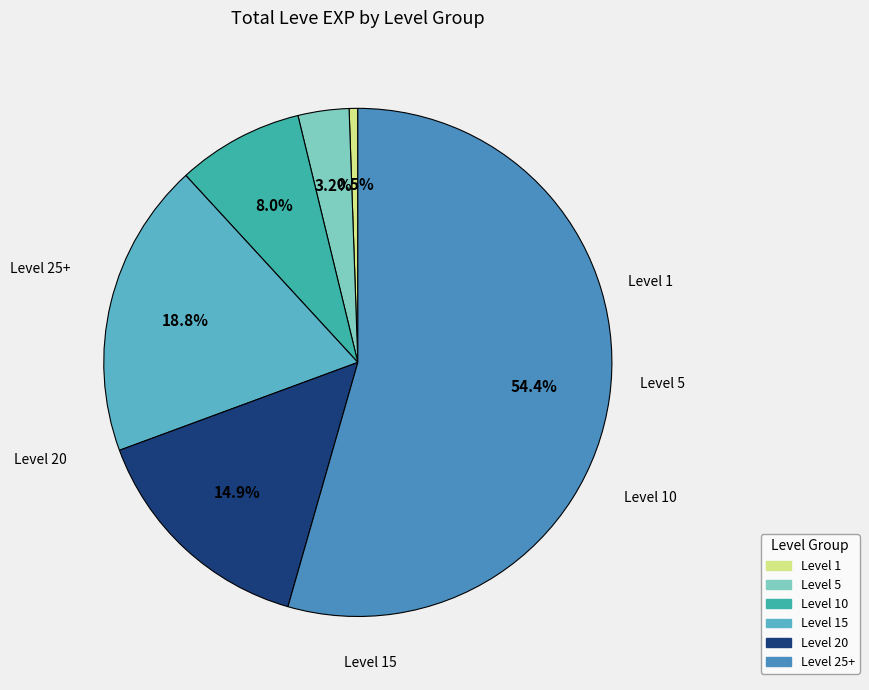

How many slices are in this pie chart?

6